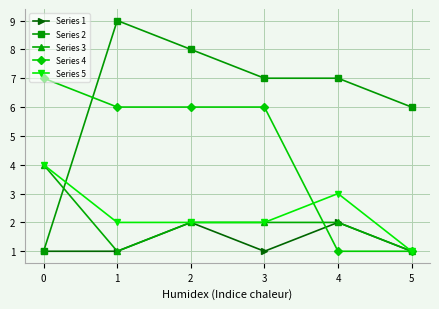

How many intersections are there between Series 2 and Series 5?

1